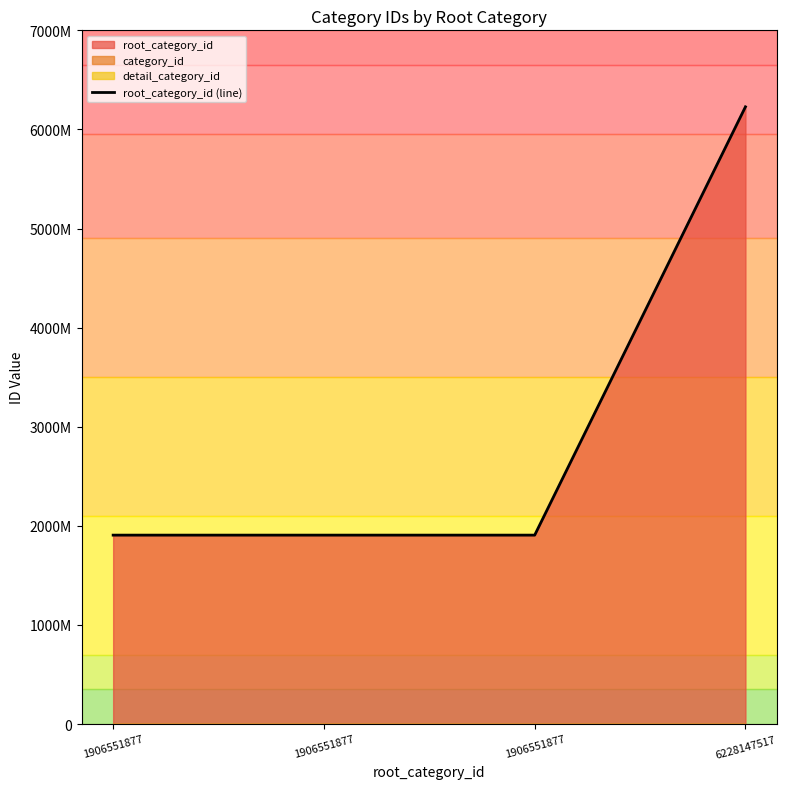

List the labels in order of value, smallest first.

1906551877, 1906551877, 1906551877, 6228147517